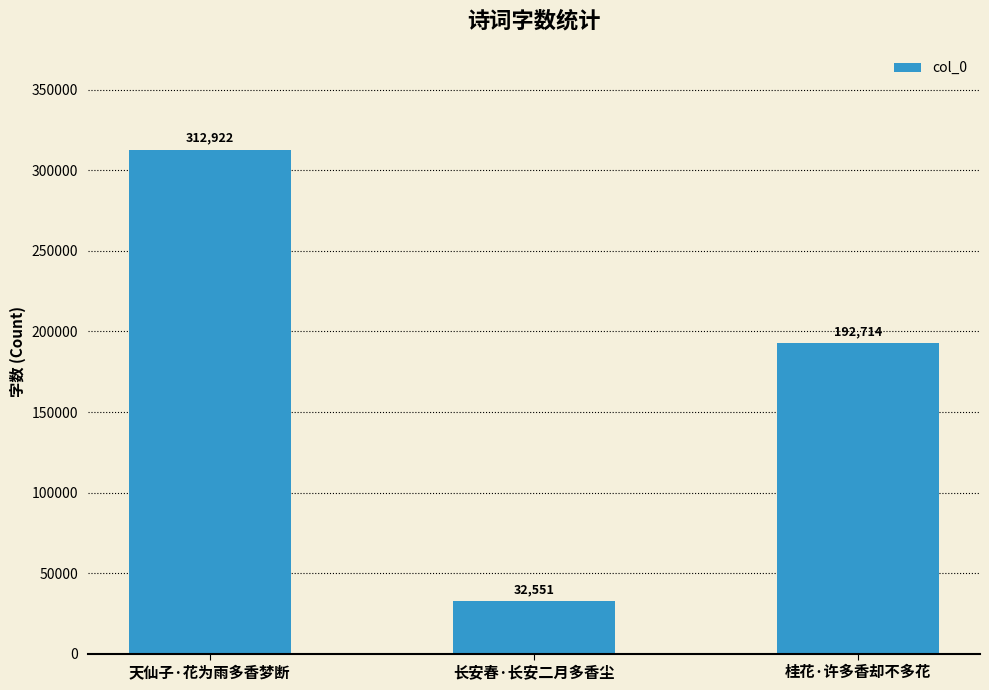

At which label does the data first exceed 192714?

天仙子·花为雨多香梦断